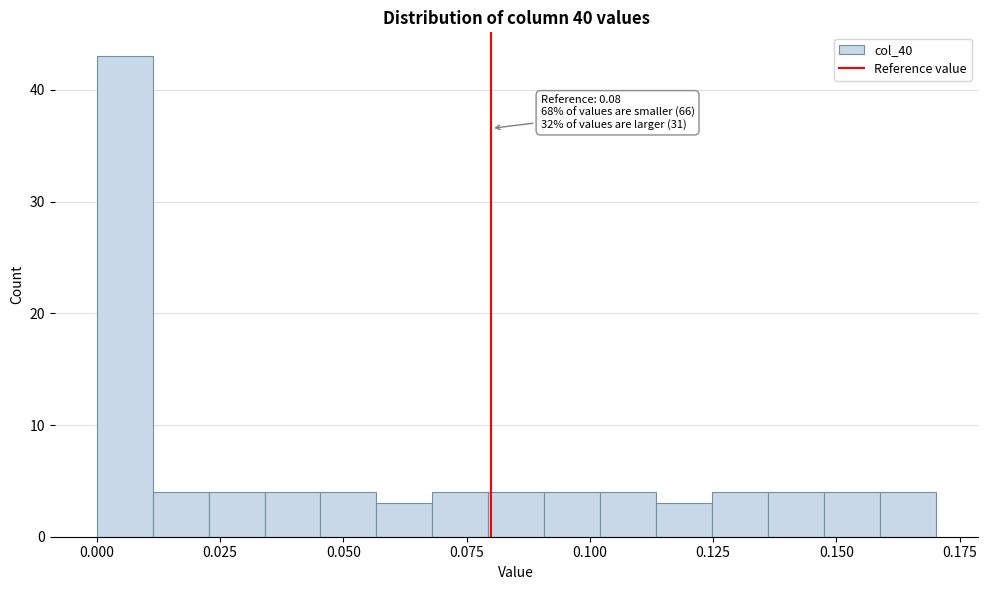

Around what value on the x-axis is the tallest bar? Give the approximate position of its centre, as read against the axis.

0.005